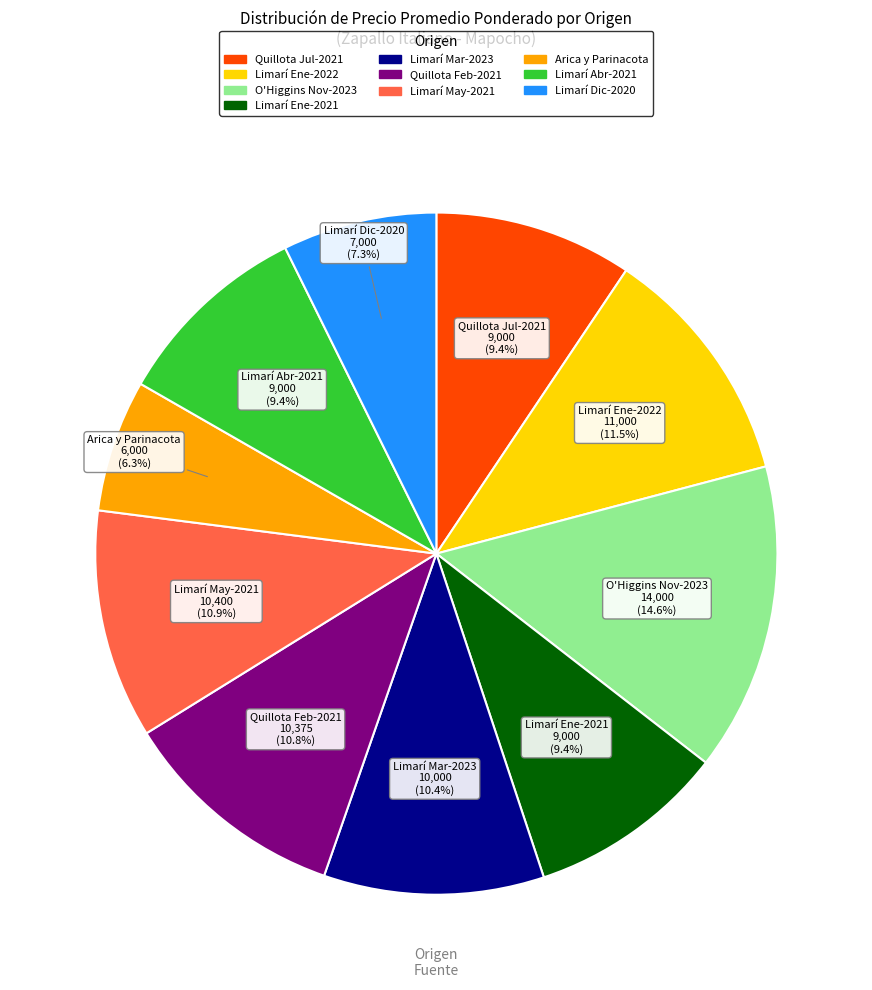

Does any single category account for the majority?

No